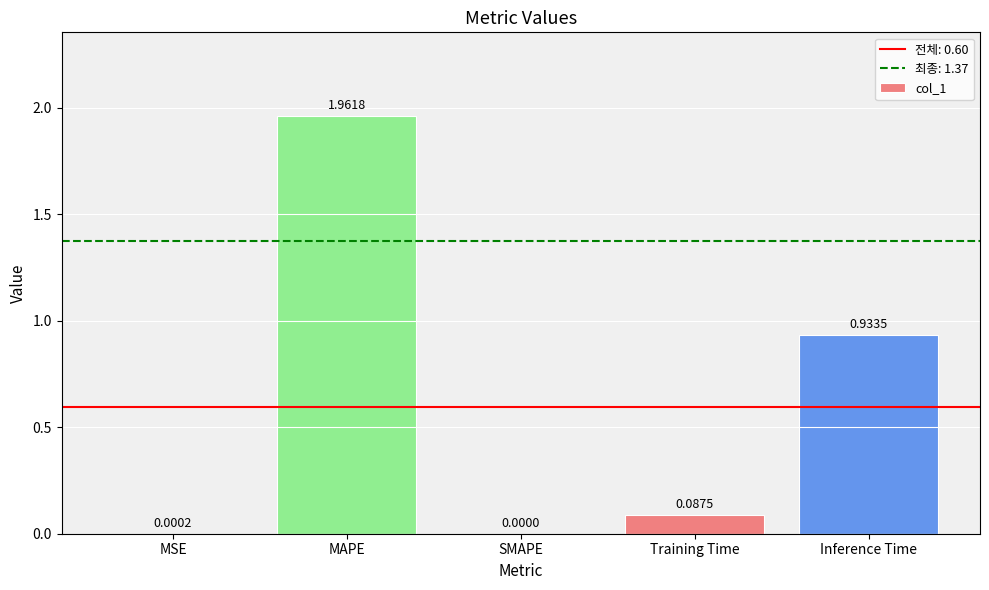

At which category does the chart reach its peak across all series?

MAPE